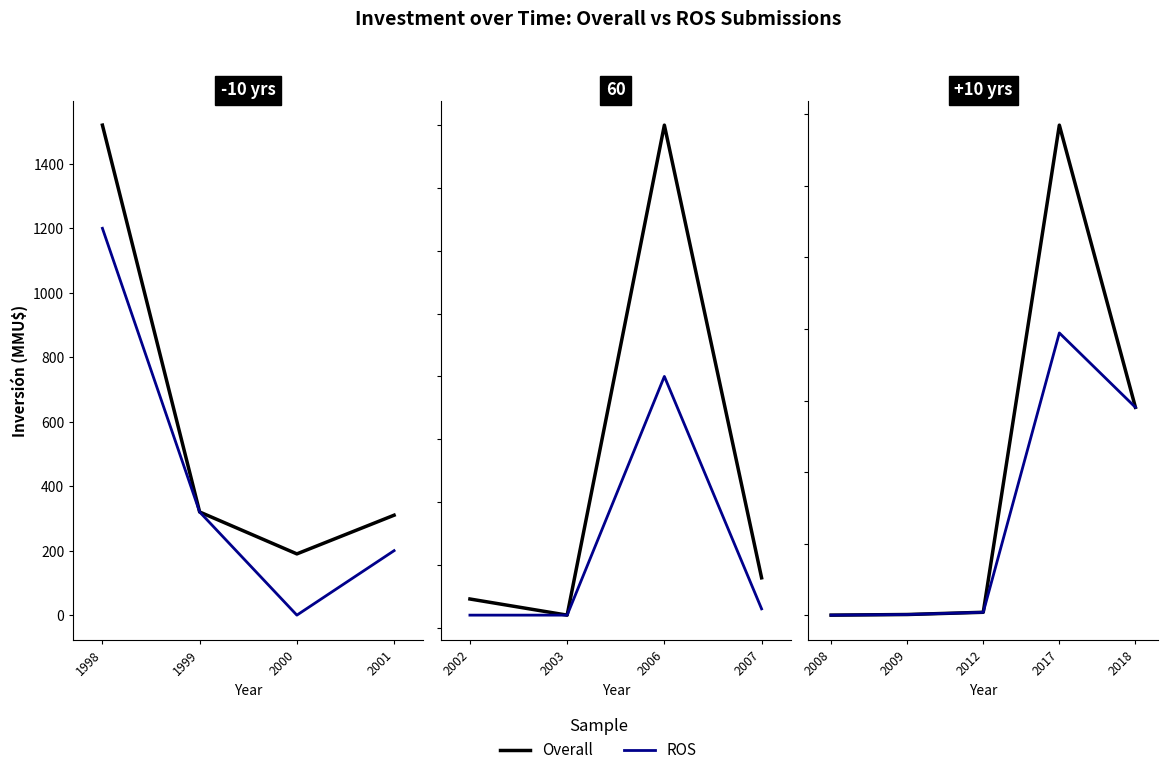

Does the chart display data point markers on the line(s)?

No